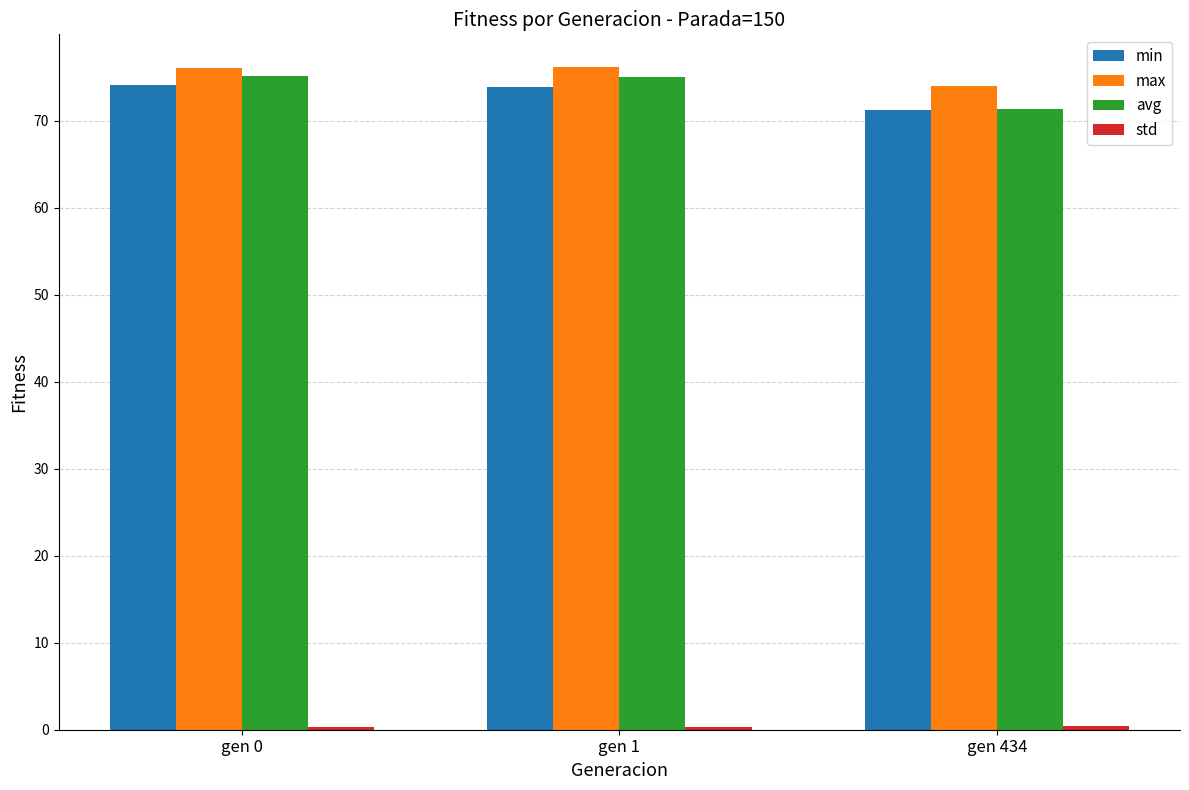

Is it true that min equals 103.9 at gen 434?

False